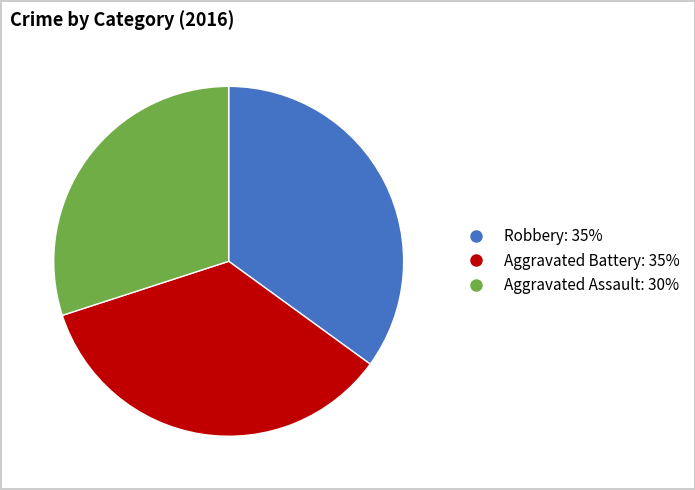

Is there any slice that represents more than half of the pie?

No